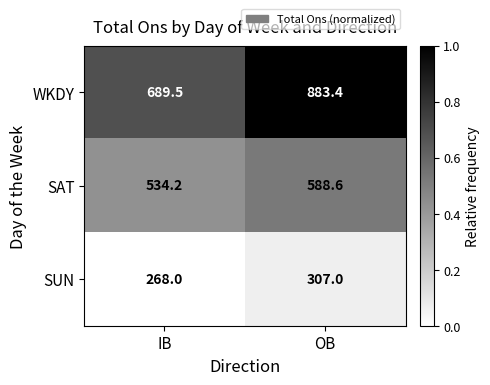

Where is WKDY nearest to the value 786?

IB